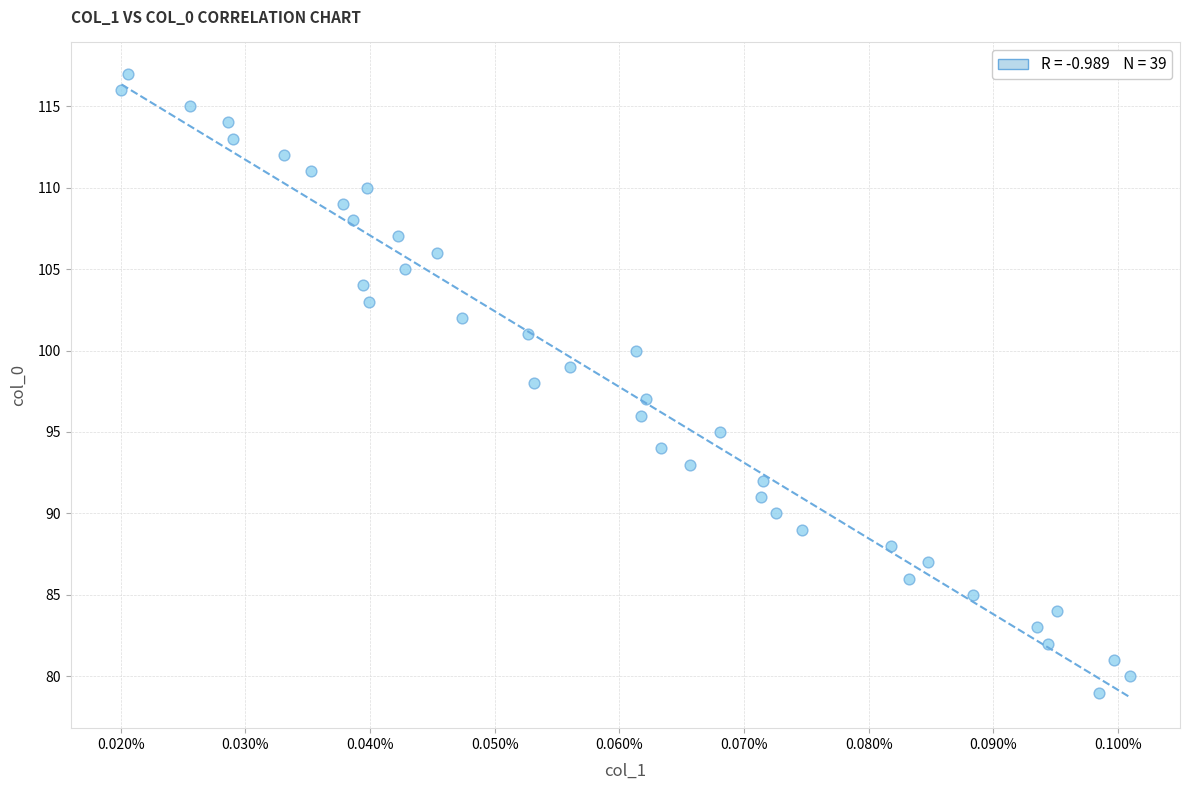

What is the range of Y values (max minus min)?

38